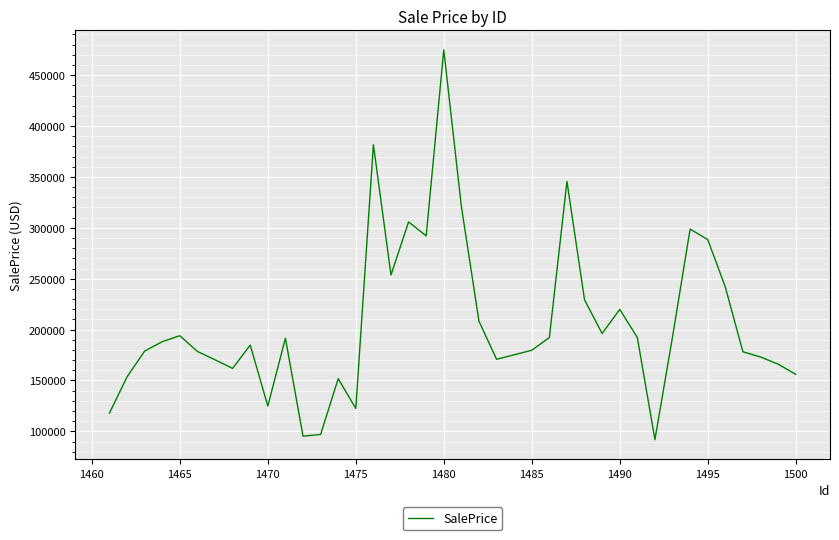

What is the sum of all values?

8235823.6